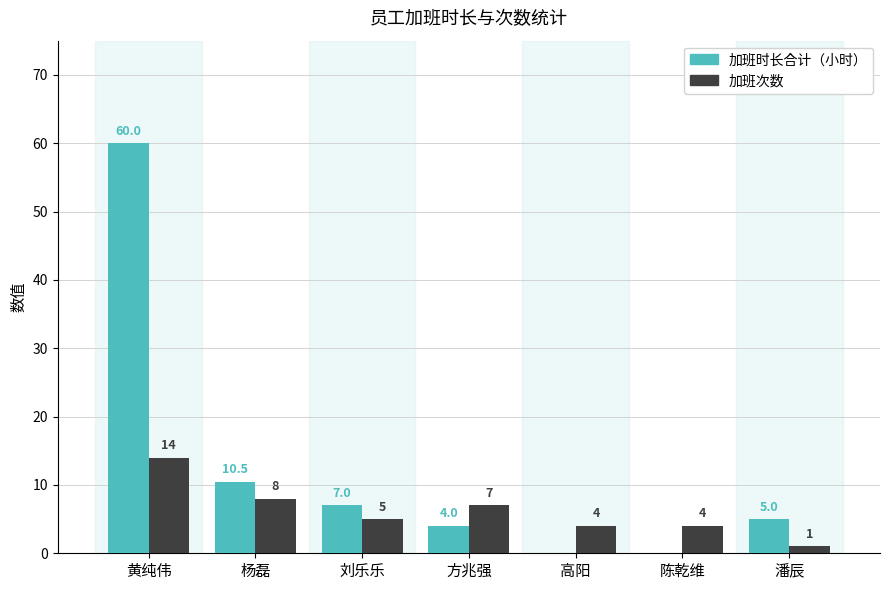

What is the highest value of the 加班时长合计（小时） series?

60.0